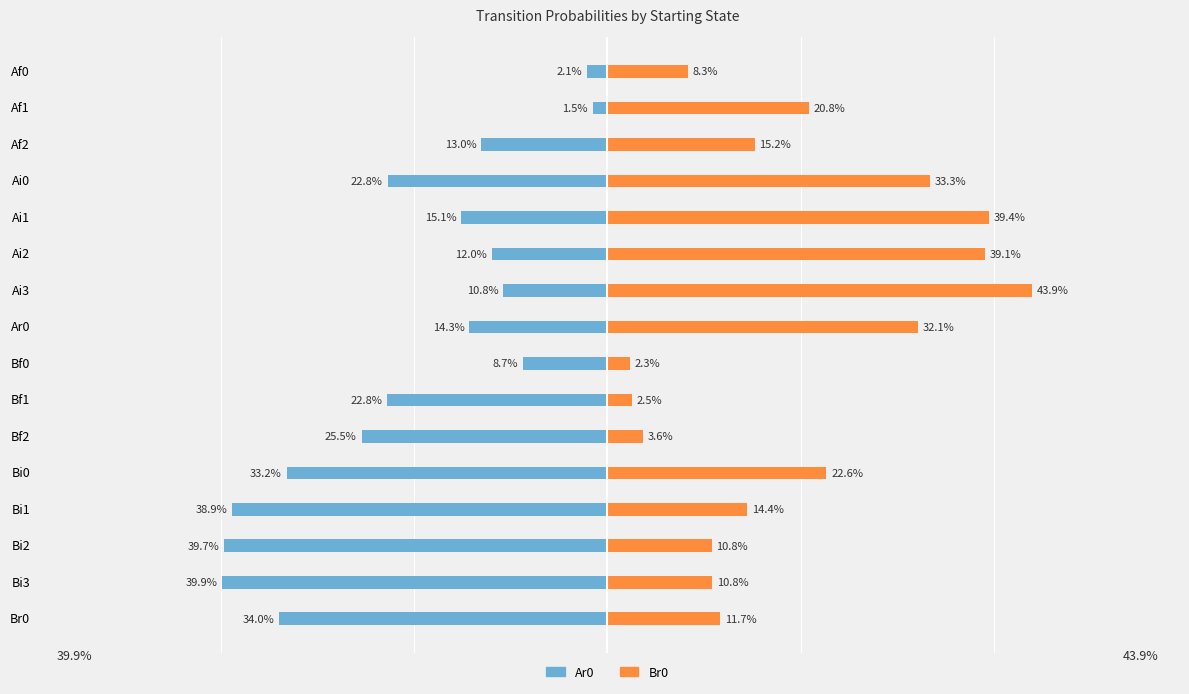

The Br0 (right) series shows 10.8 at Bi3. True or false?

True